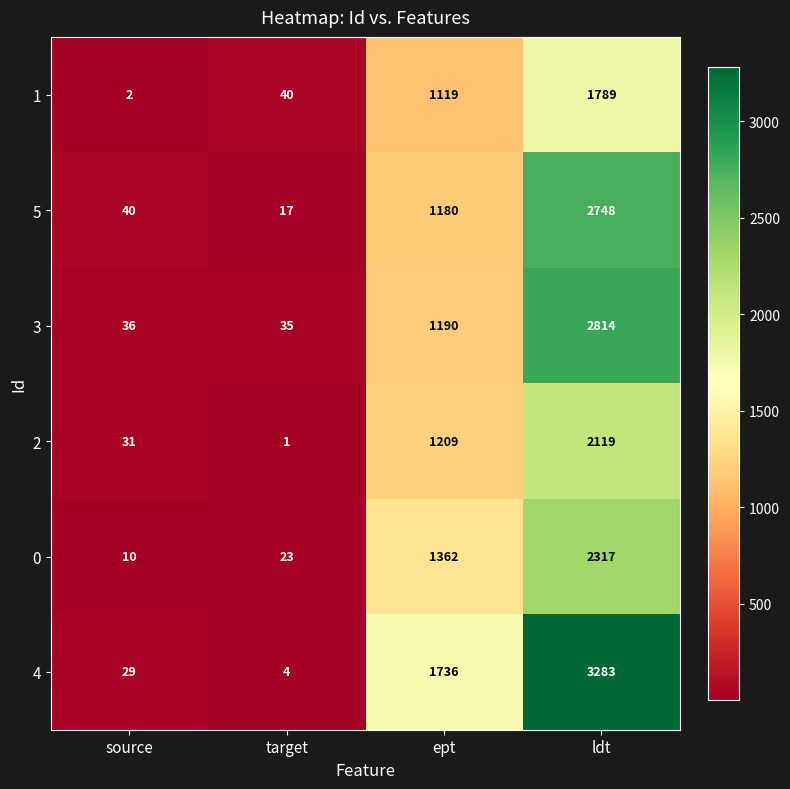

How many categories are shown in the chart?

4